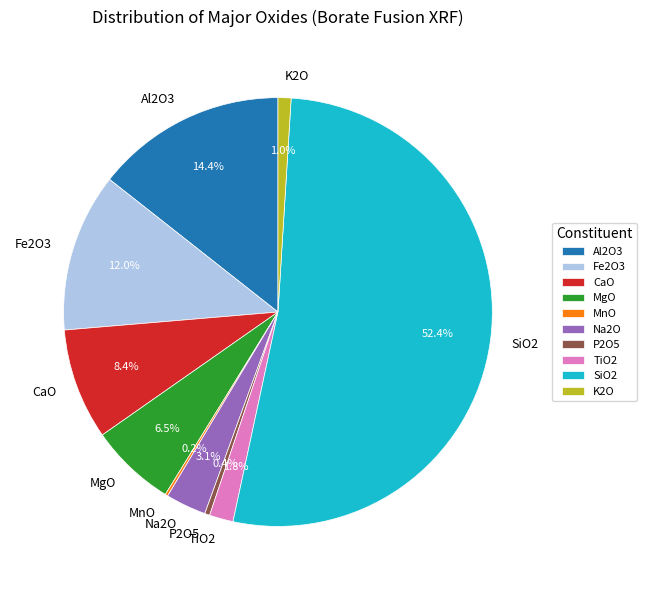

Combined, what portion of the pie is SiO2 and Fe2O3?

64.3%